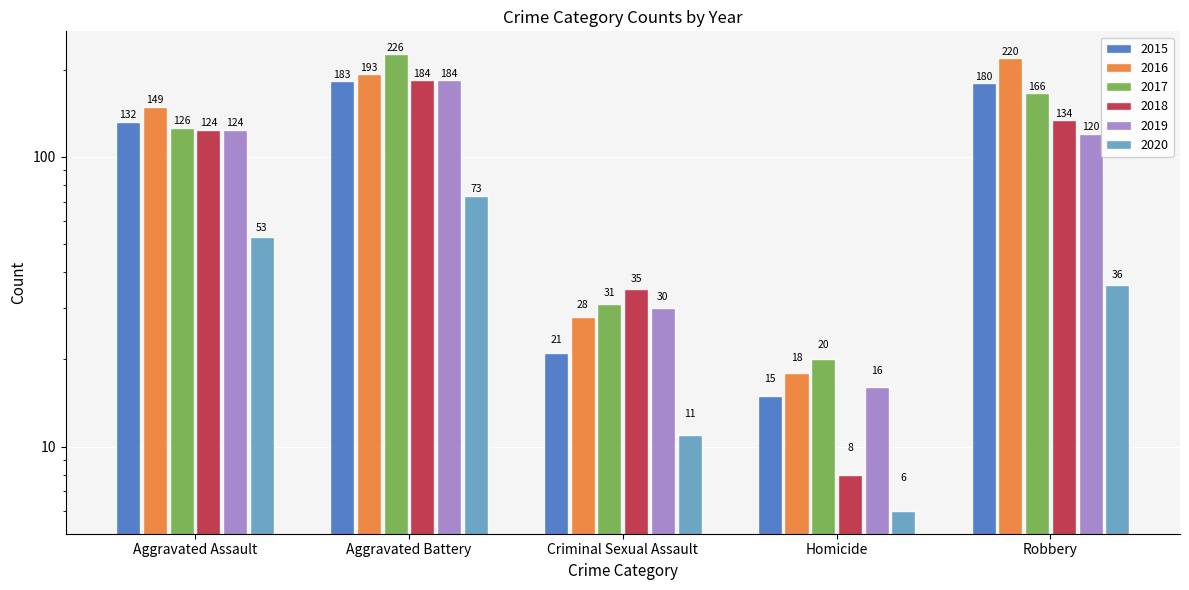

Reading right to left, transcribe all the data shown in this chart.

2015: Robbery=180	Homicide=15	Criminal Sexual Assault=21	Aggravated Battery=183	Aggravated Assault=132
2016: Robbery=220	Homicide=18	Criminal Sexual Assault=28	Aggravated Battery=193	Aggravated Assault=149
2017: Robbery=166	Homicide=20	Criminal Sexual Assault=31	Aggravated Battery=226	Aggravated Assault=126
2018: Robbery=134	Homicide=8	Criminal Sexual Assault=35	Aggravated Battery=184	Aggravated Assault=124
2019: Robbery=120	Homicide=16	Criminal Sexual Assault=30	Aggravated Battery=184	Aggravated Assault=124
2020: Robbery=36	Homicide=6	Criminal Sexual Assault=11	Aggravated Battery=73	Aggravated Assault=53